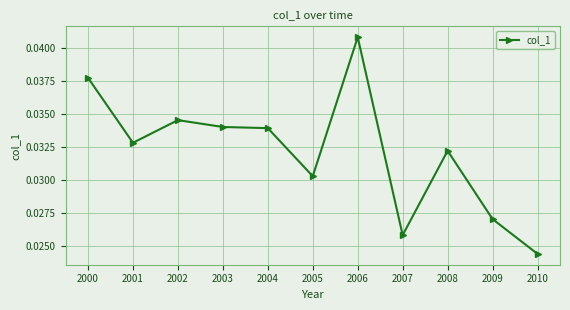

Where is the data nearest to the value 0?

2010